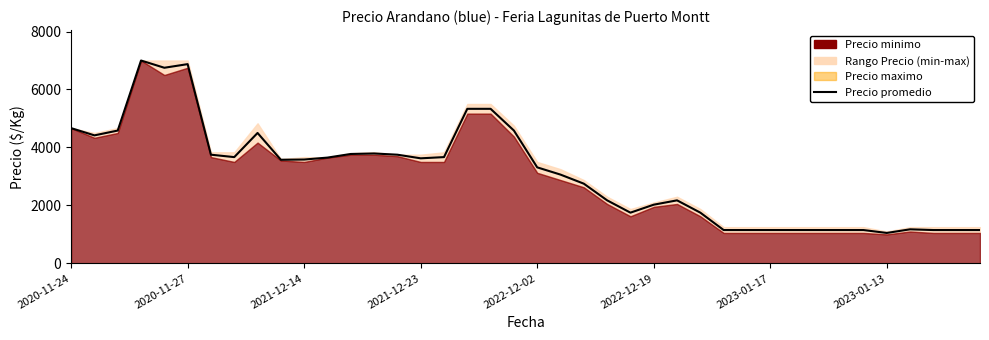

Between 23 and 14, which is larger?

14